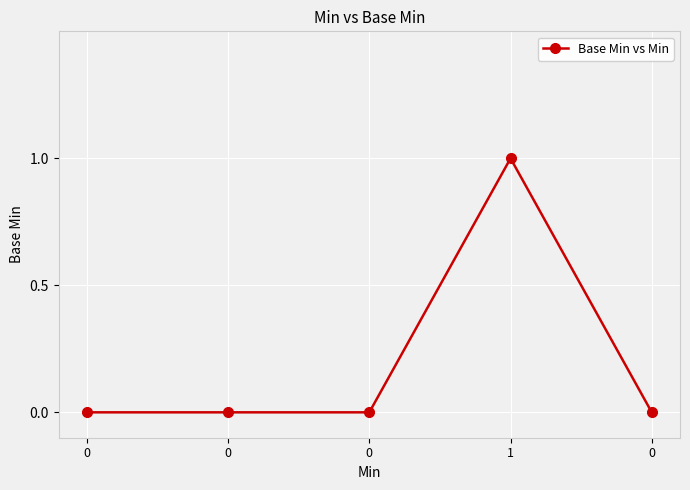

Is it true that the value at 0 is 1?

False